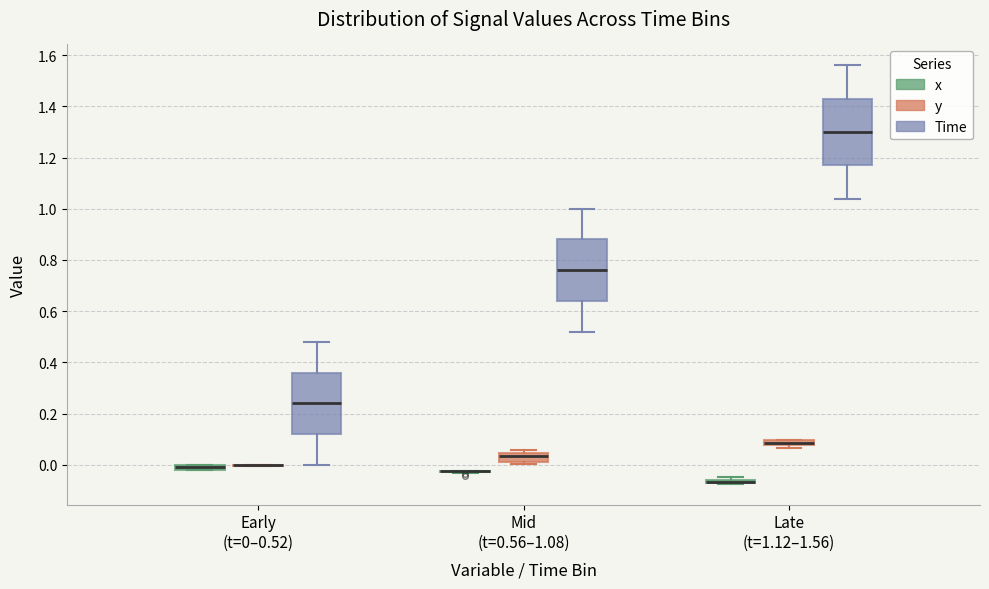

Which box is the tallest, from its lower edge to its upper edge?

Late (t=1.12–1.56) (Time)